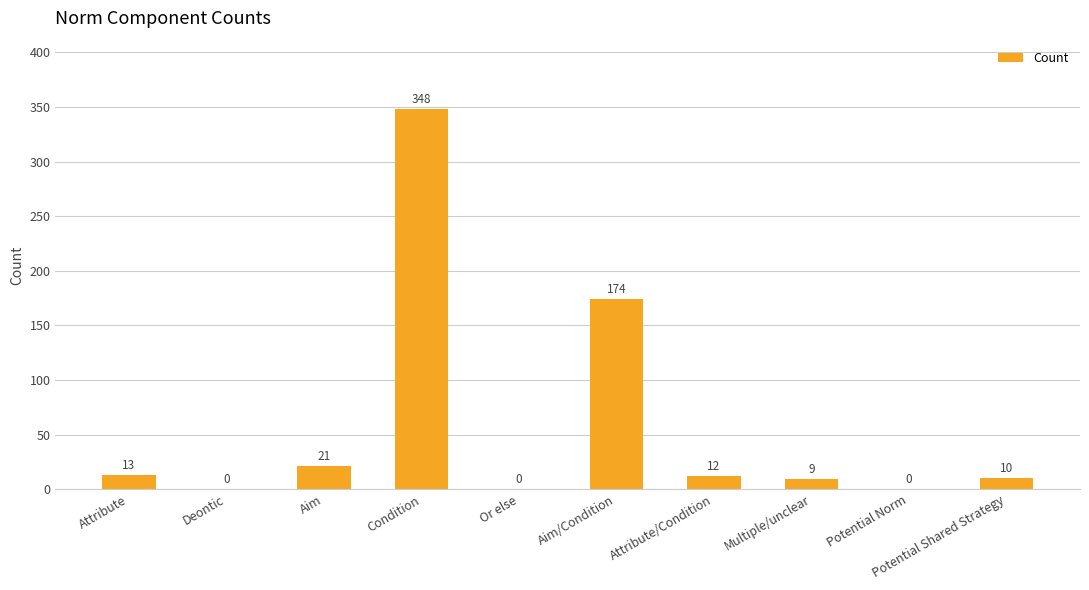

What is the maximum value shown in the chart?

348